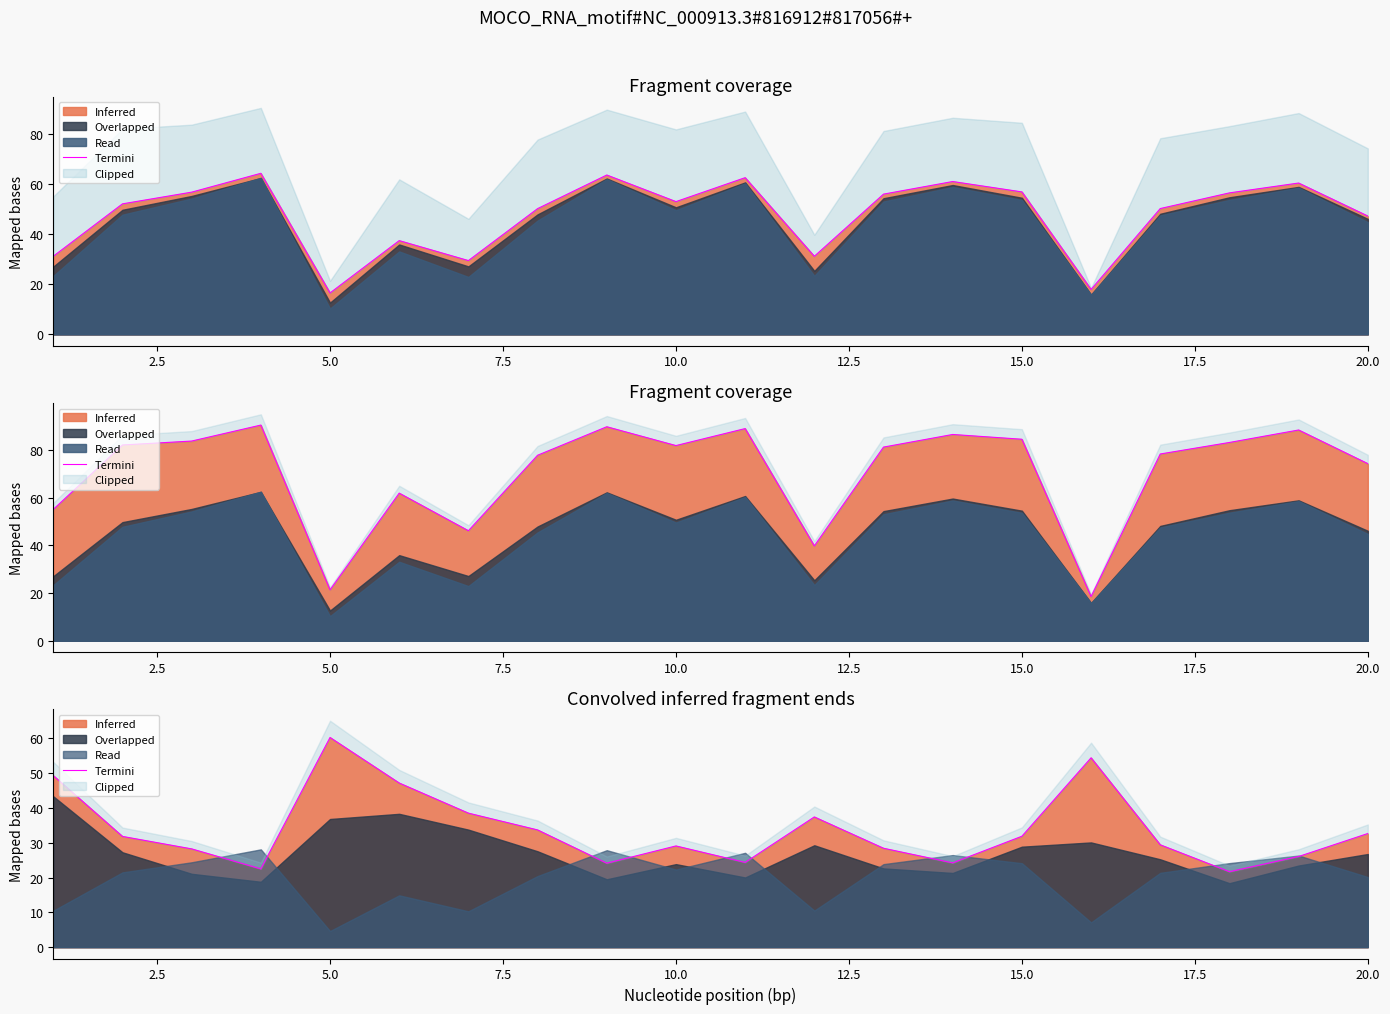

Reading right to left, what are all the values shown in this chart?

32.7	26.1	21.7	29.4	54.4	31.9	24.2	28.4	37.4	24.4	29.1	24.1	33.7	38.5	47.2	60.3	22.5	28.3	31.8	49.3